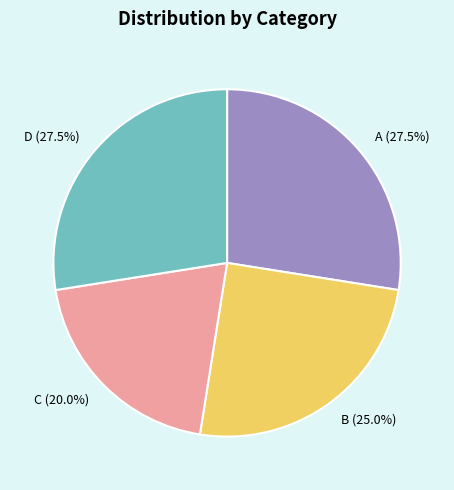

Is it true that C is 20% of the pie?

True